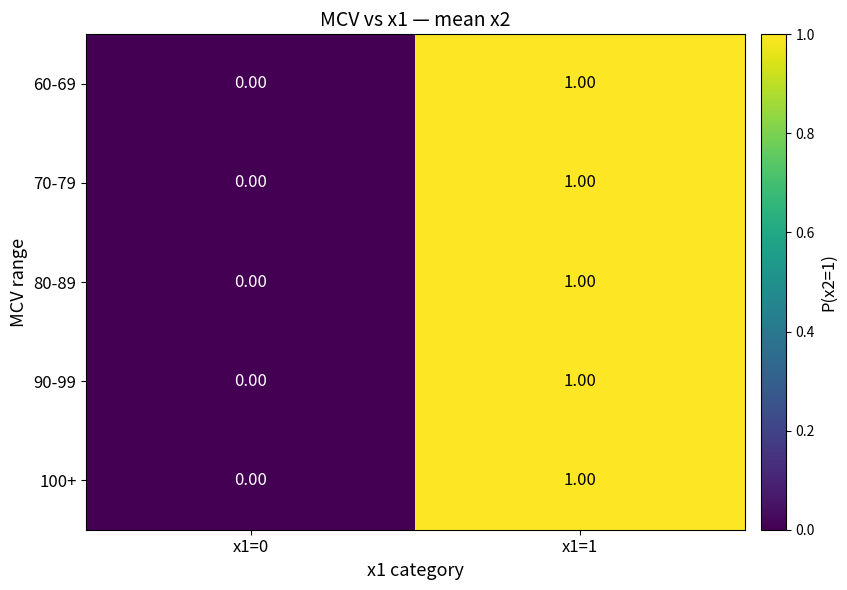

Rank the categories by 60-69 value from lowest to highest.

x1=0, x1=1